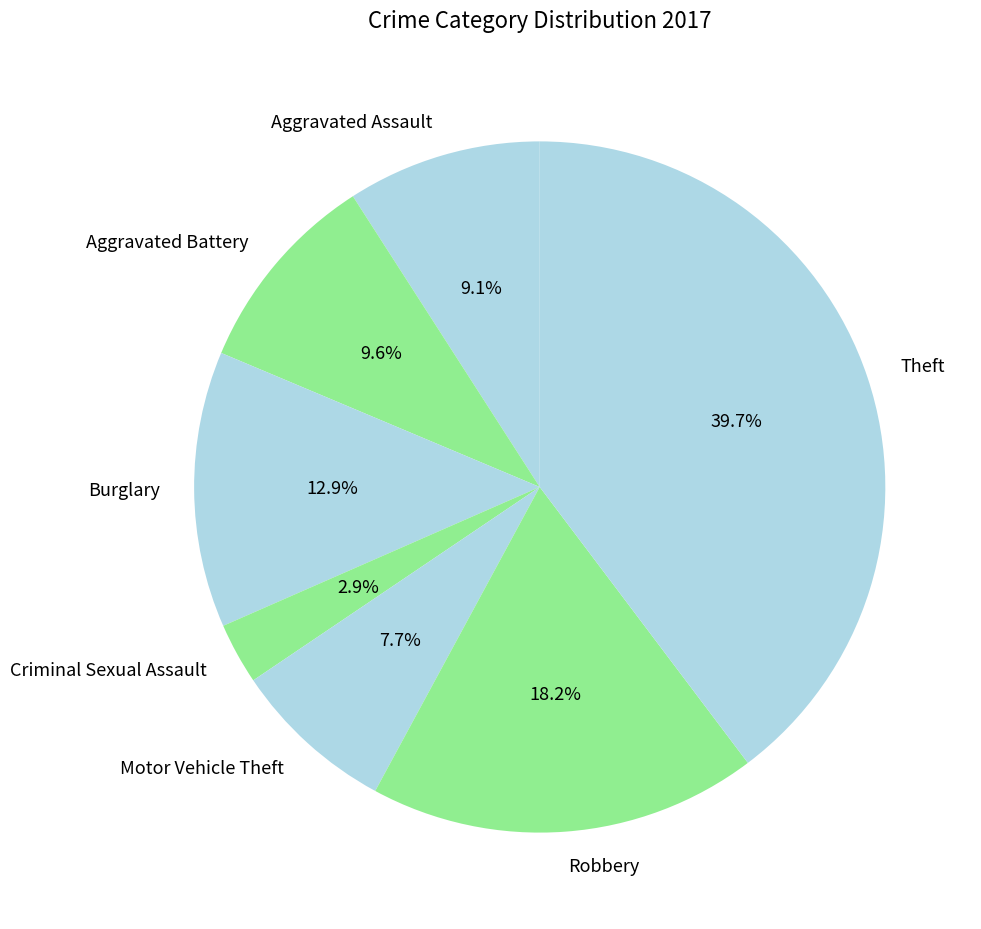

What percentage is the Aggravated Battery slice, to the nearest percent?

10%